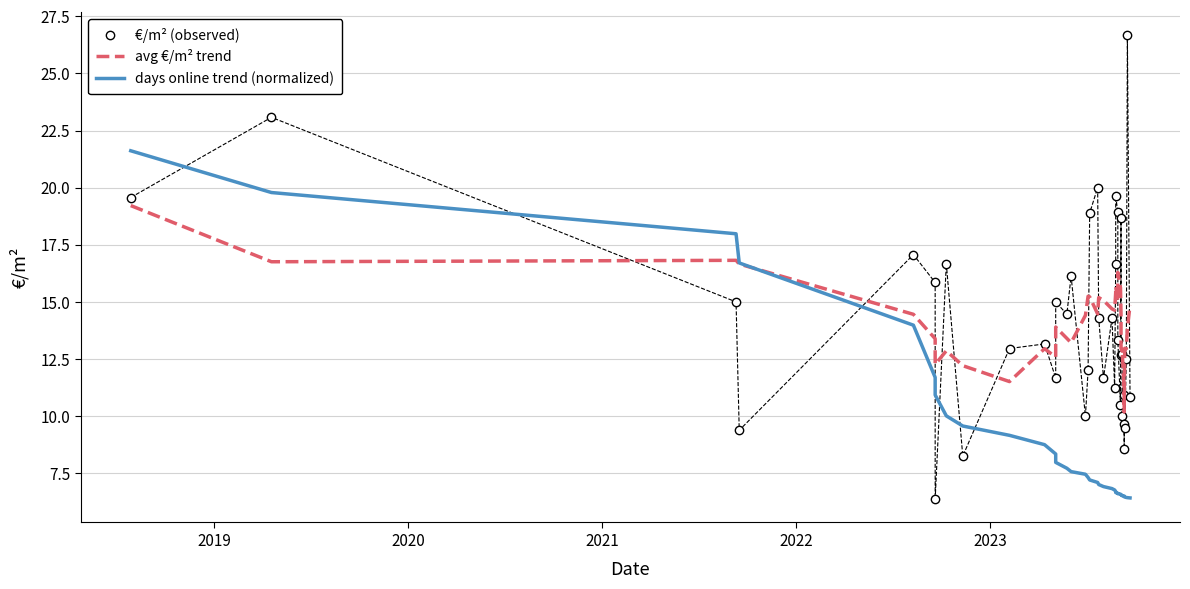

What is the difference between the maximum and minimum values in the avg €/m² trend series?

9.0